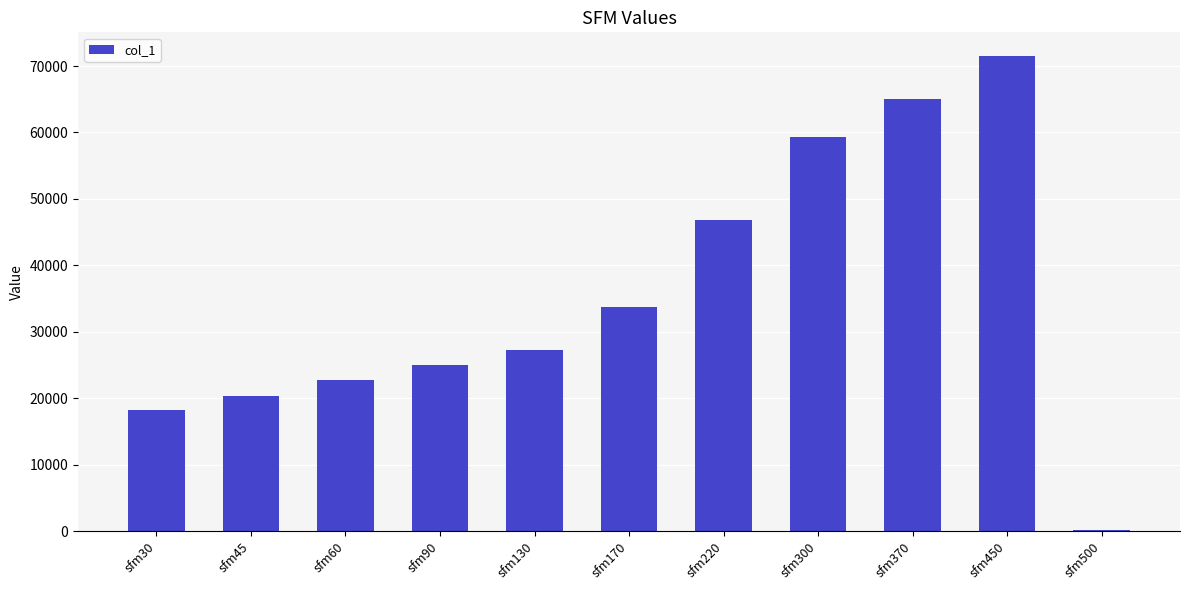

What is the sum of all values?

390013